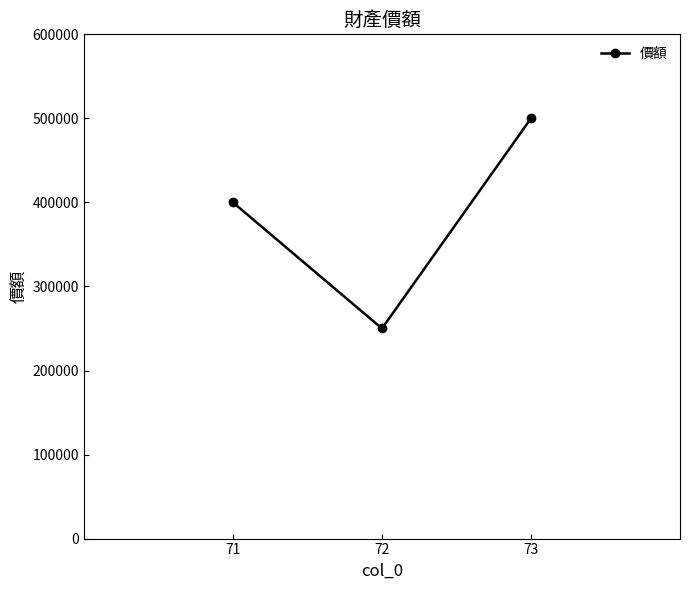

Reading right to left, transcribe all the data shown in this chart.

500000	250000	400000